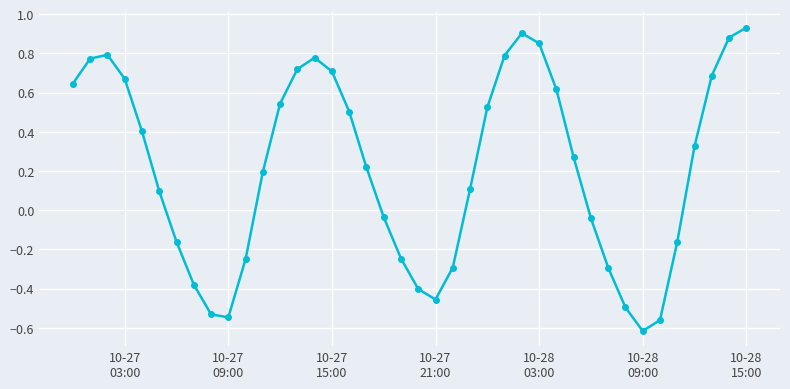

What is the difference between the second highest and minimum values?

1.5